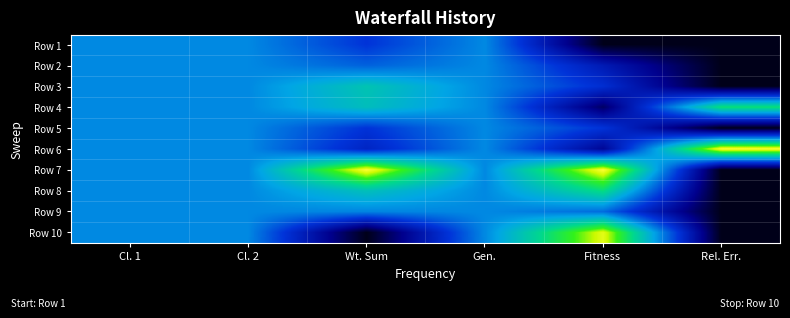

At which category does the chart reach its peak across all series?

Rel. Err.